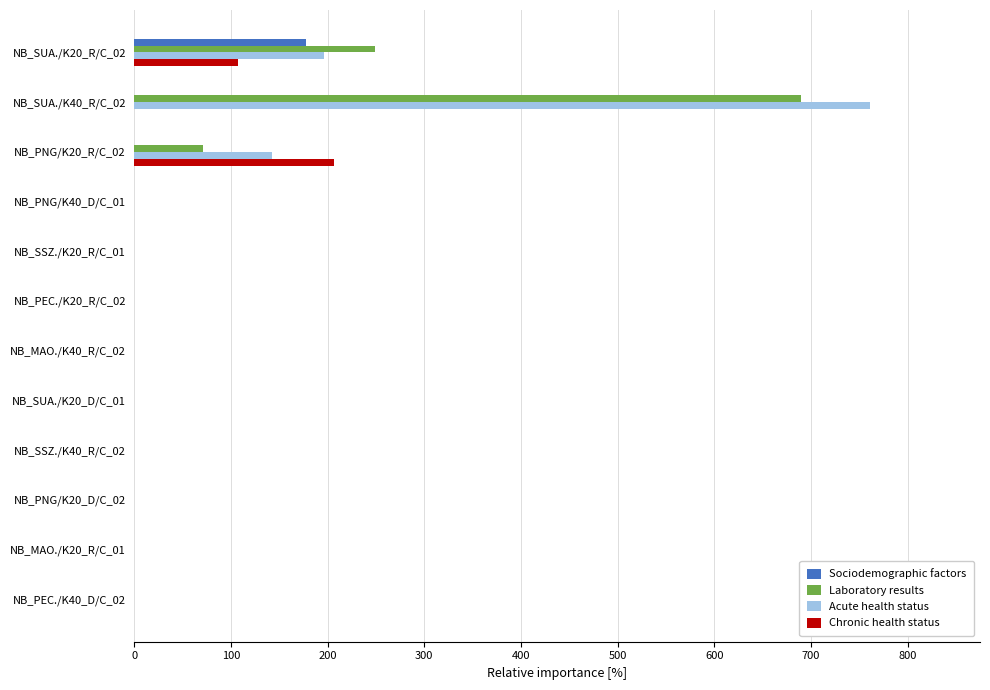

Where is Acute health status nearest to the value 380?

NB_SUA./K20_R/C_02